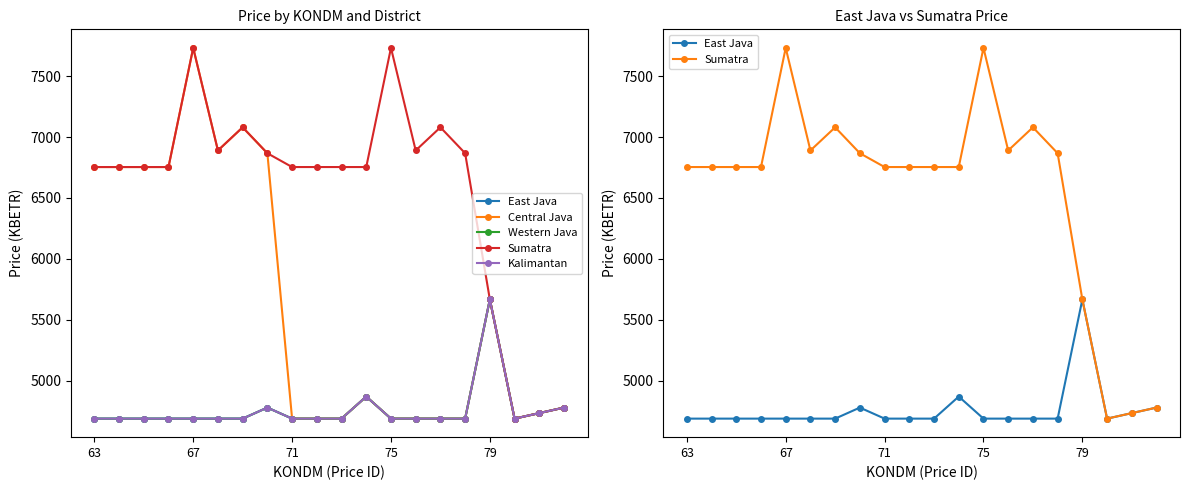

At 18, list the series in order from largest to smallest.

East Java, Central Java, Western Java, Sumatra, Kalimantan